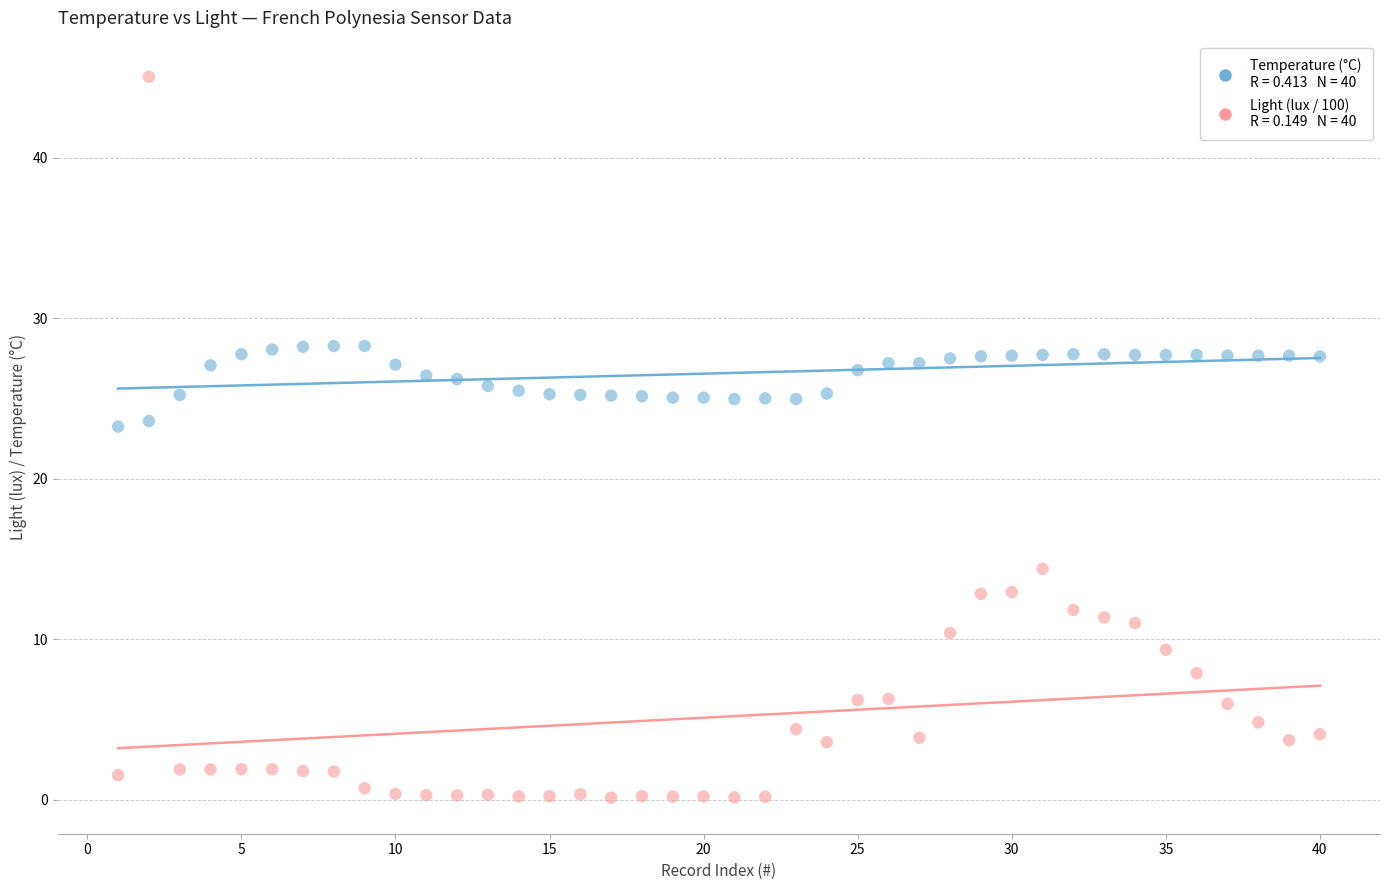

Across all data points, what is the range of Y values (max minus min)?

44.9